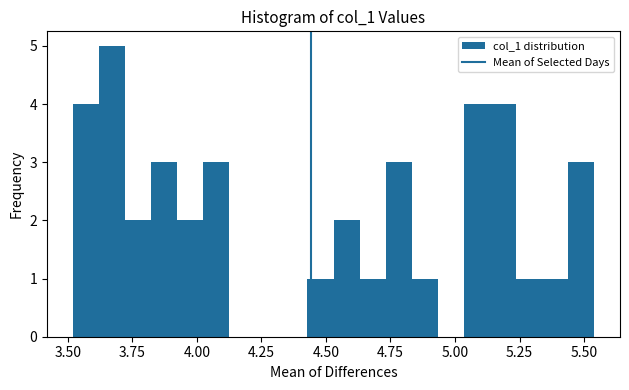

Read against the x-axis, roughly where is the centre of the tallest bar?

3.65